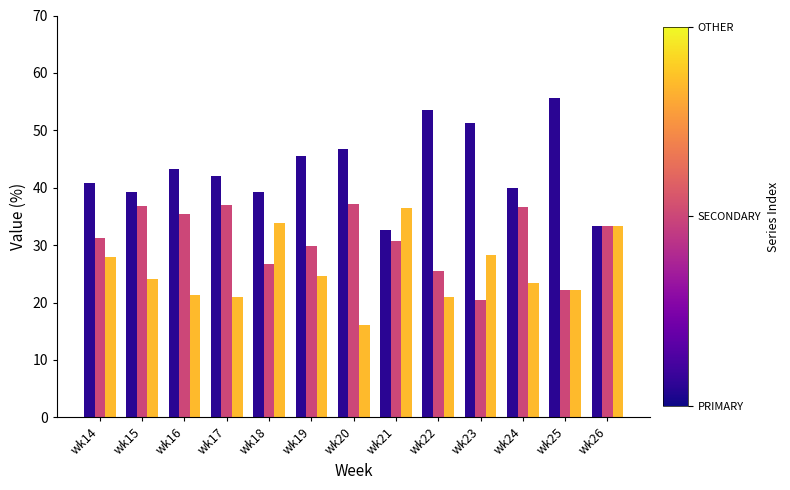

What is the total value across all series at wk17?

100.0